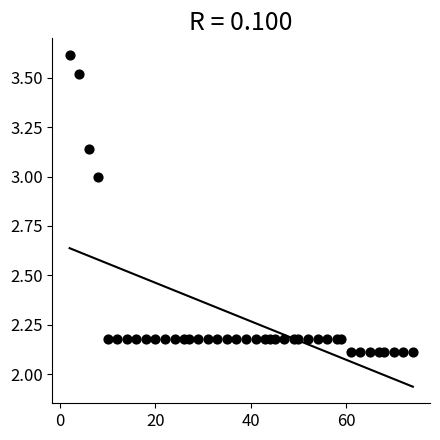

What is the range of Y values (max minus min)?

1.5